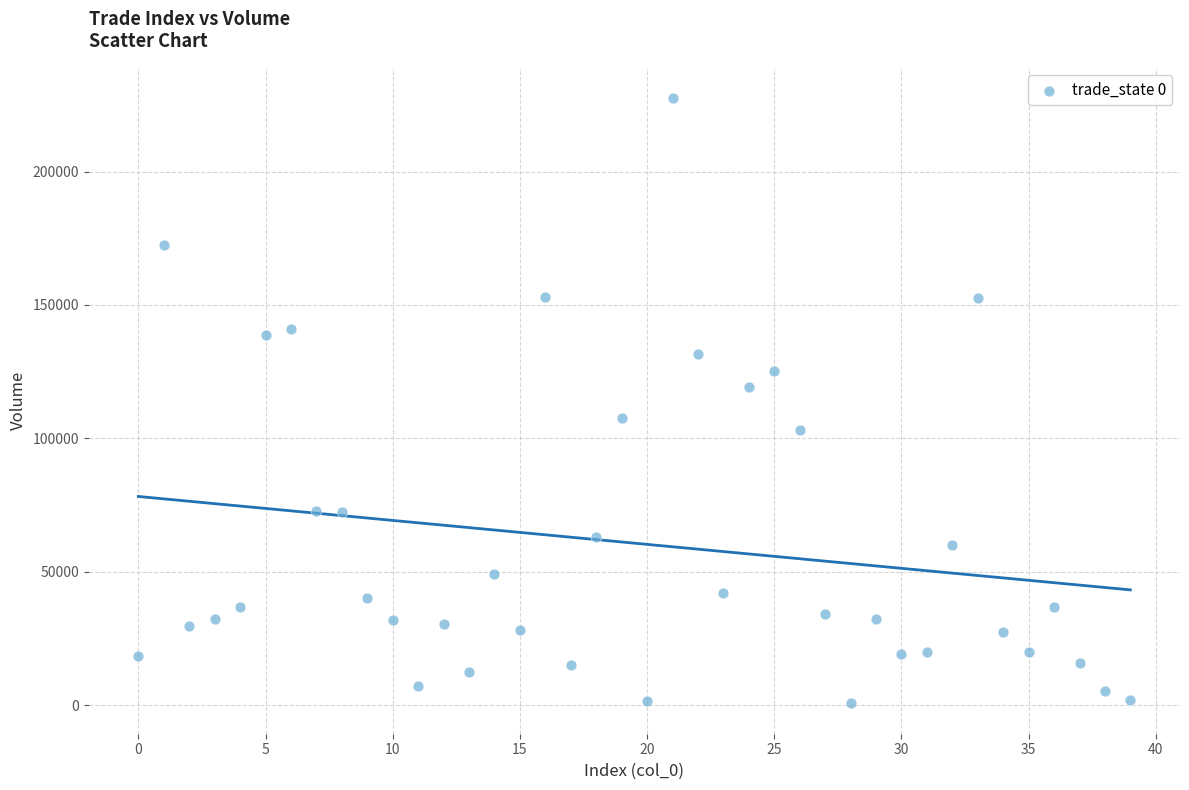

How many data points are displayed?

40